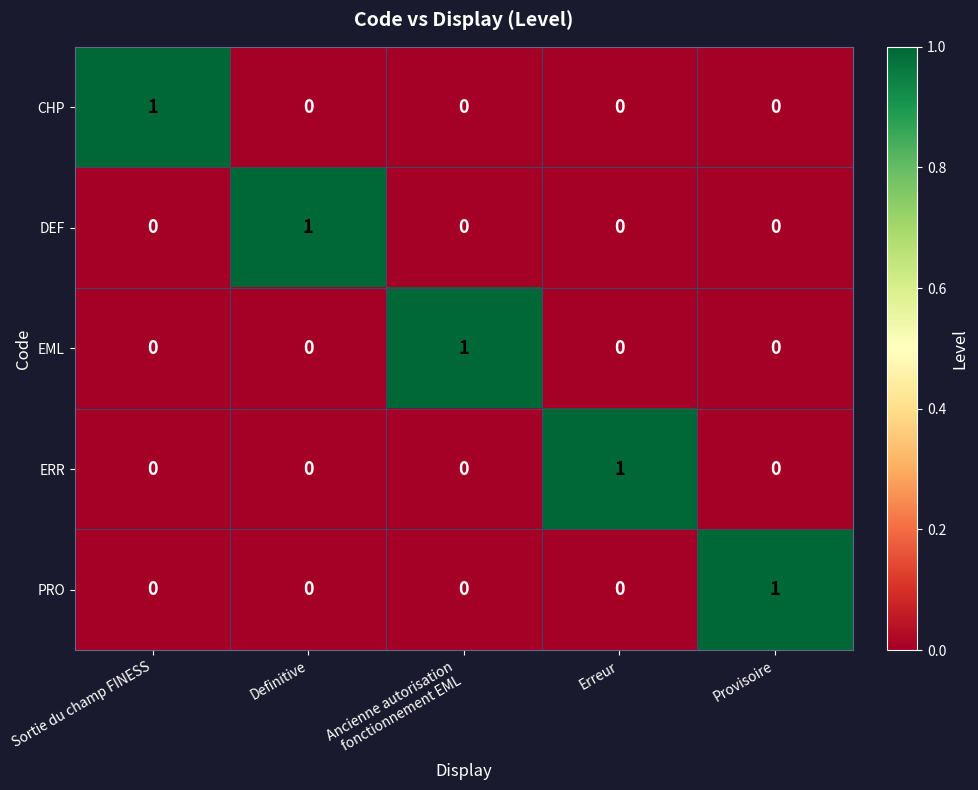

What is the total value across all series at Erreur?

1